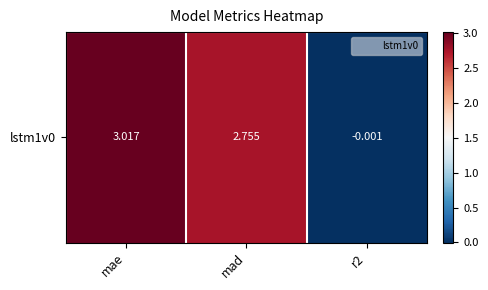

Count the number of values greater than 2.

2